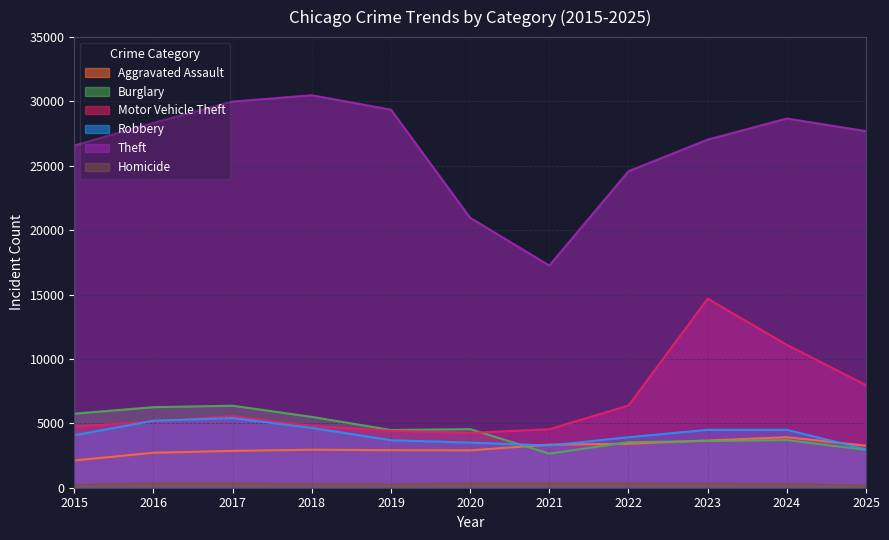

What is the minimum value shown in the chart?

190